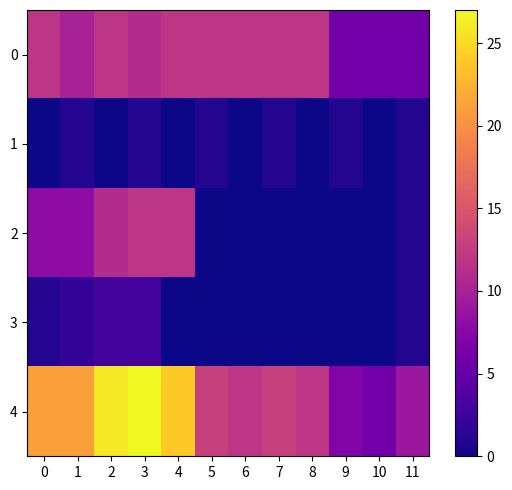

What is the spread (max minus min) of values at 0?

21